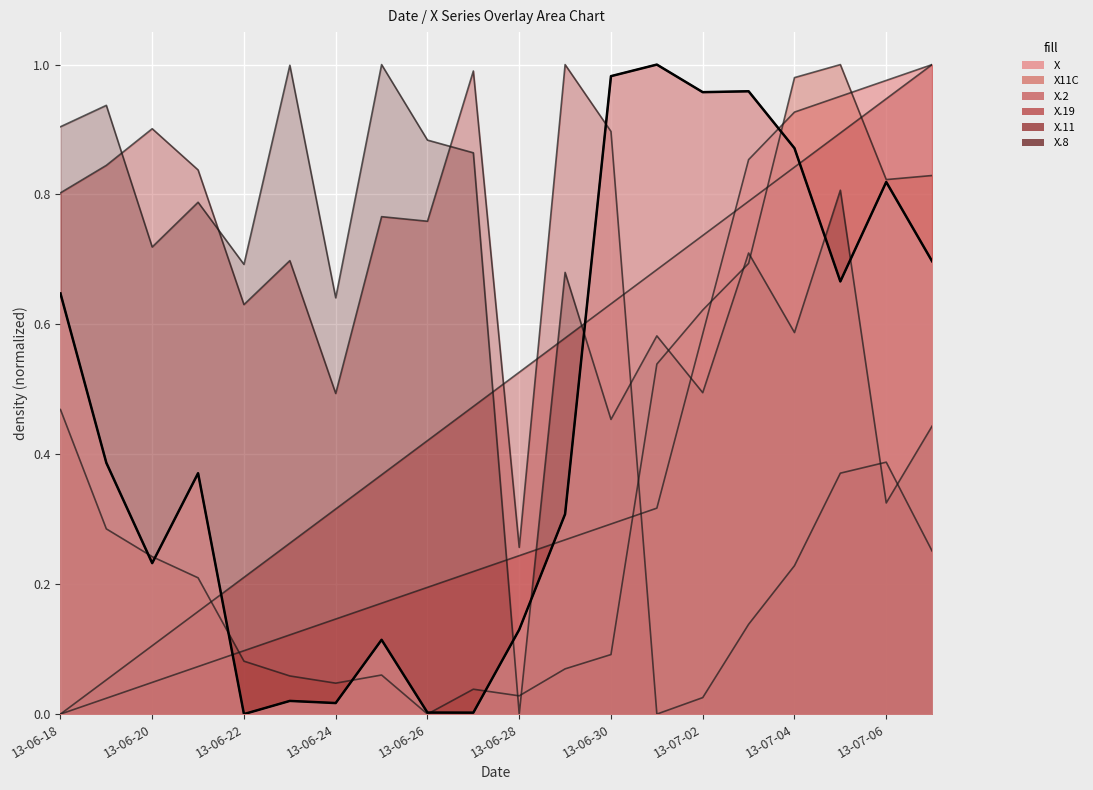

What is the difference between the highest and lowest values at 13-06-18?

0.9